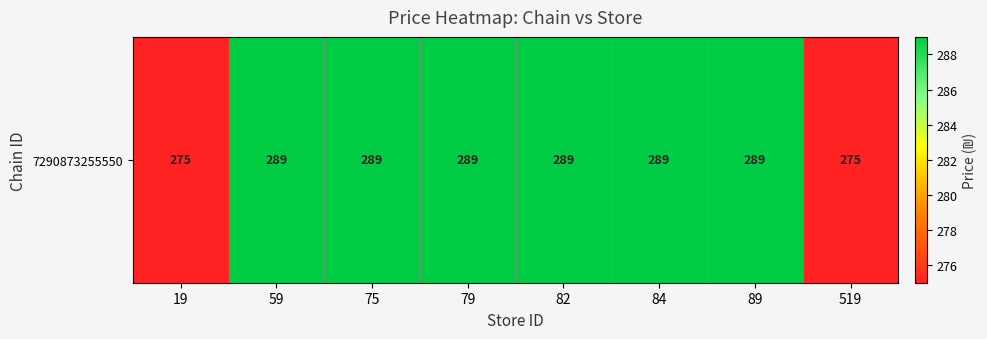

Which category has the highest value across all series?

59